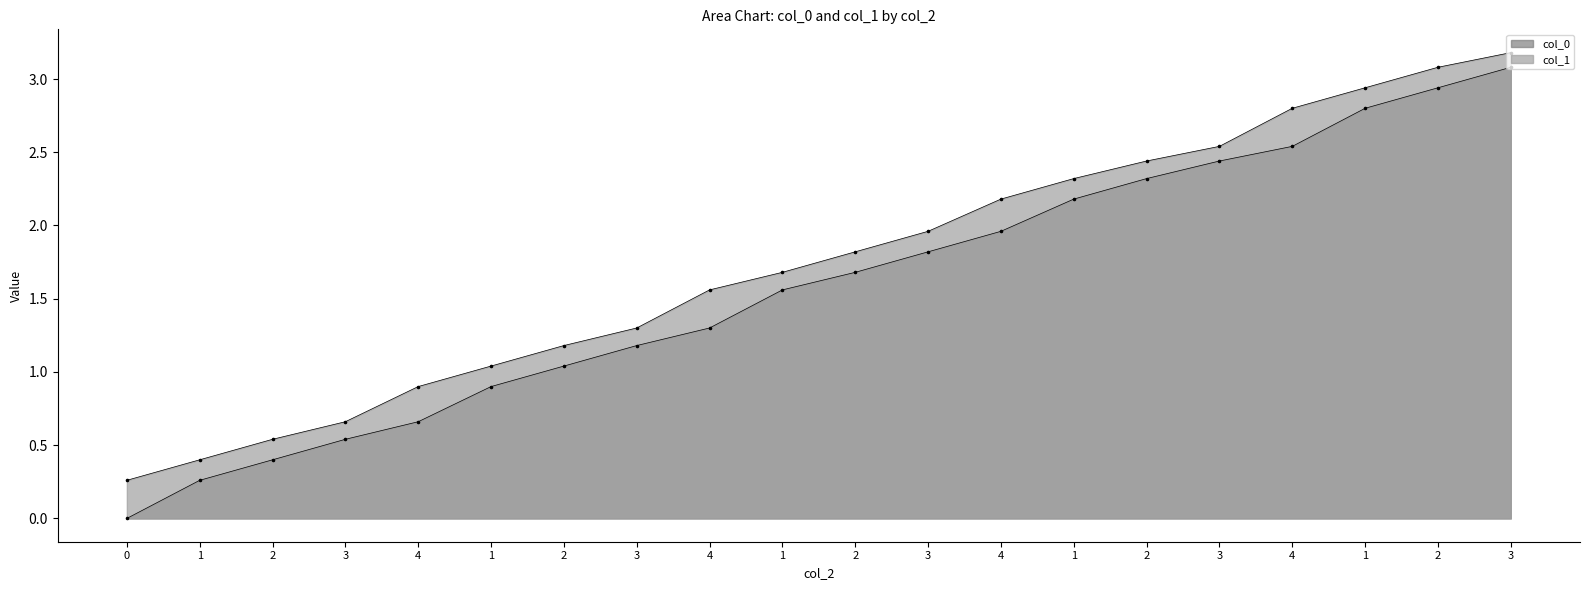

Which series reaches the maximum Y coordinate?

col_1